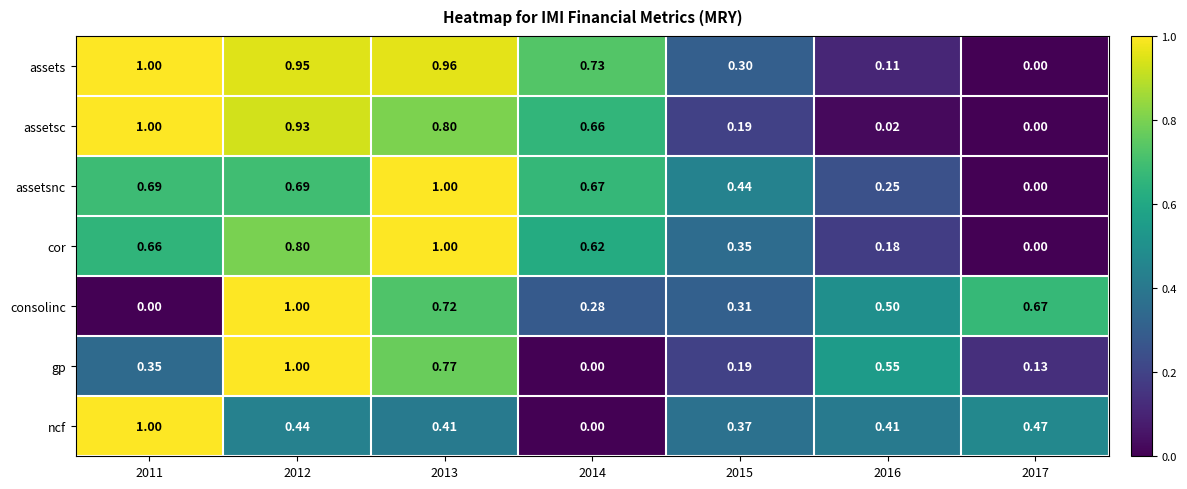

Which series changed the most between 2016 and 2017?

gp